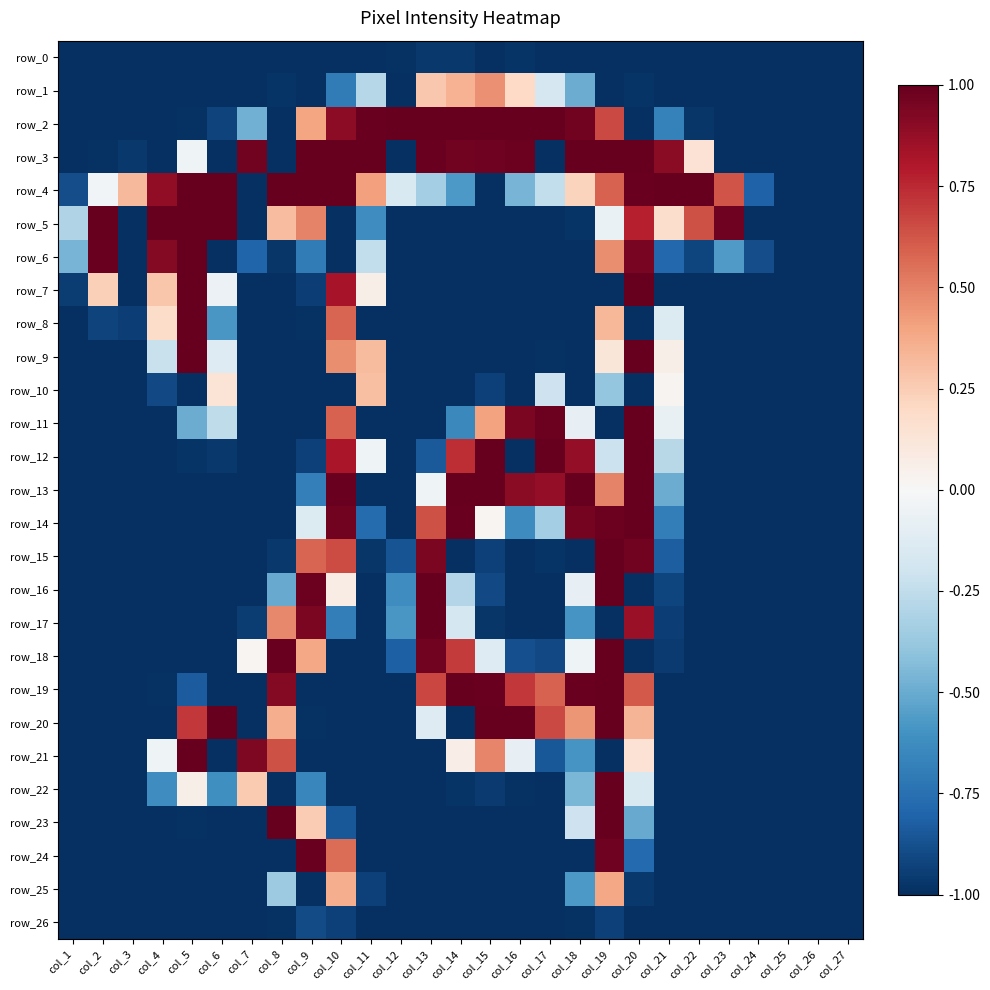

Is the value of row_9 at col_24 greater than the value of row_22 at col_15?

No